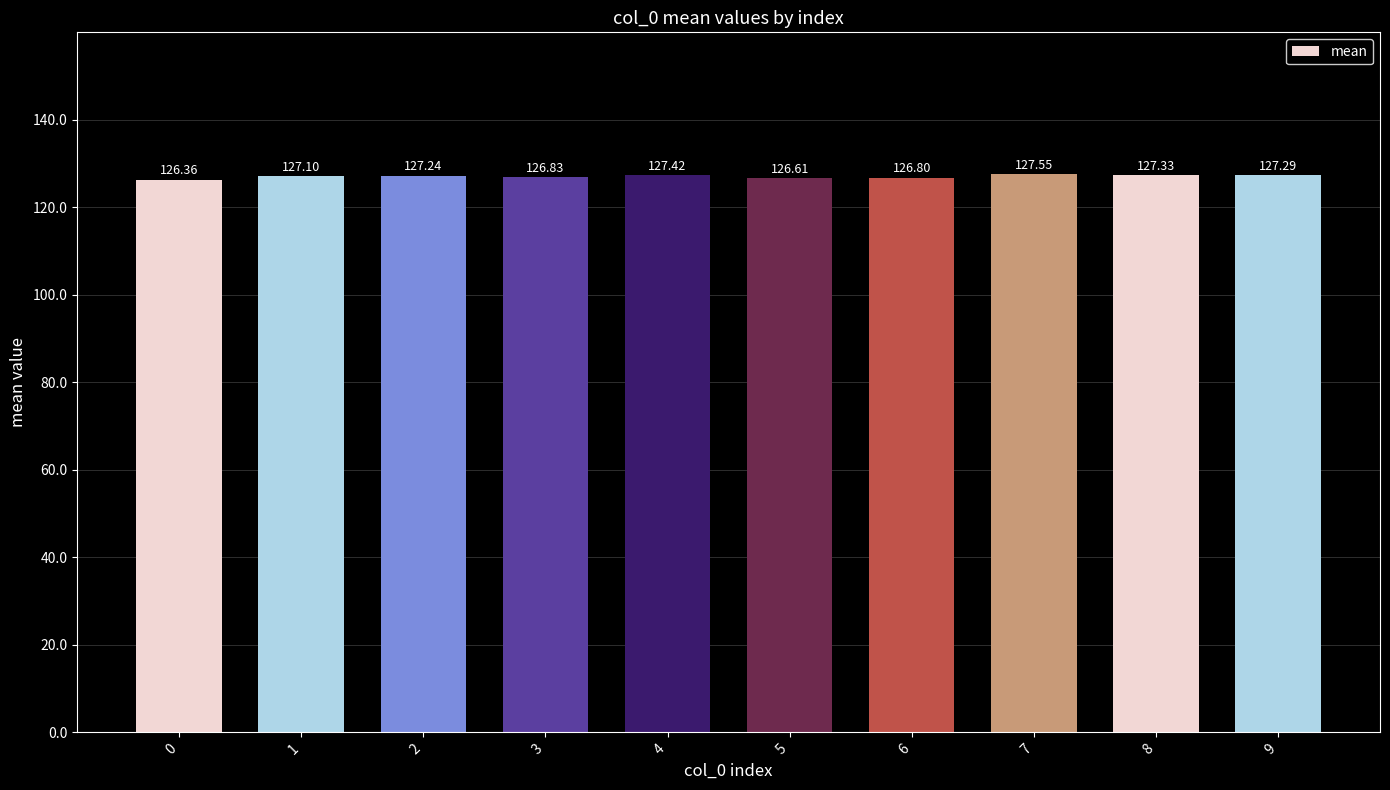

At which label does the data first exceed 127?

1